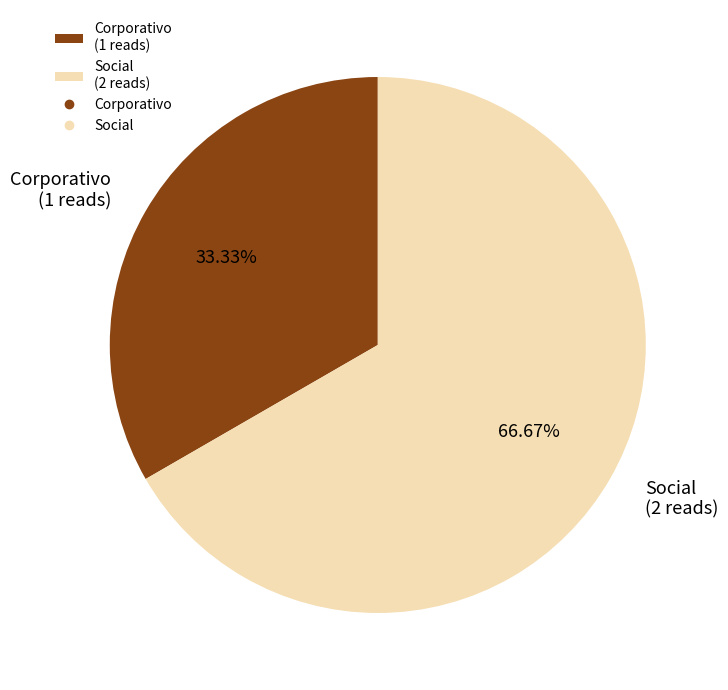

The Corporativo slice represents 40% of the pie. True or false?

False